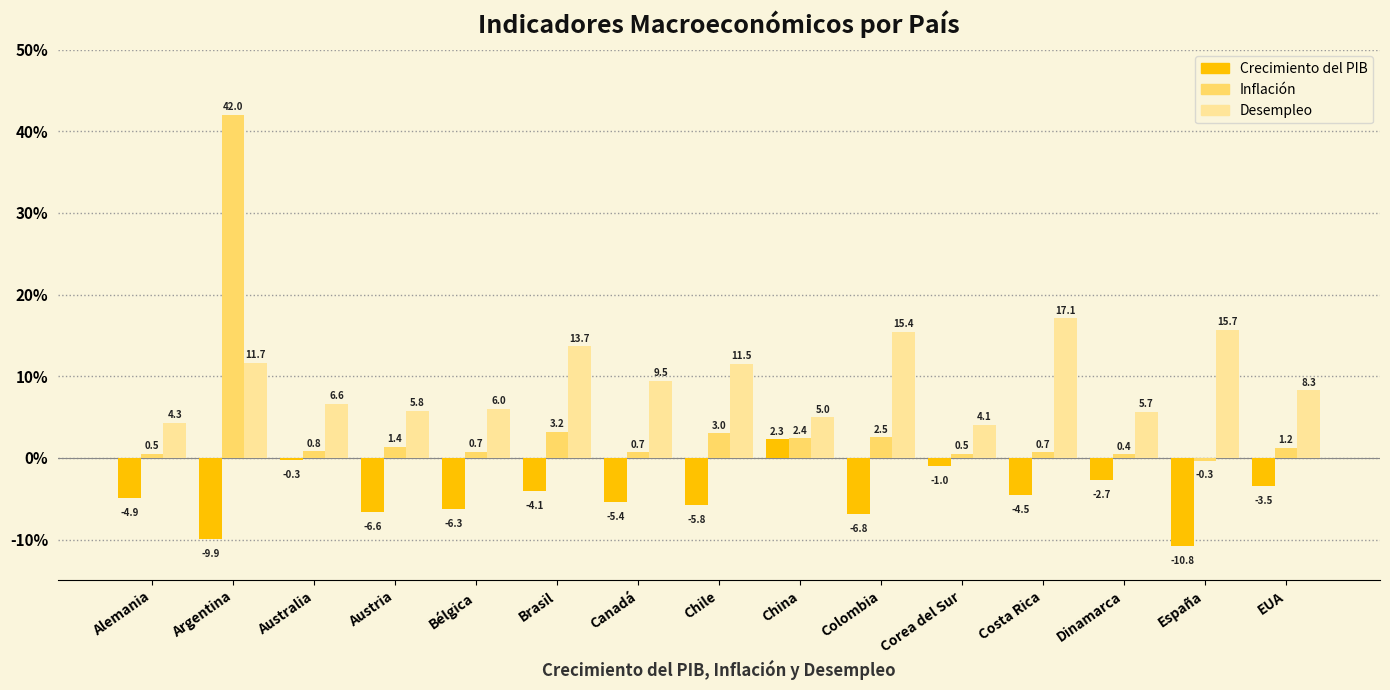

Is it true that Crecimiento del PIB equals -2.7 at Dinamarca?

True